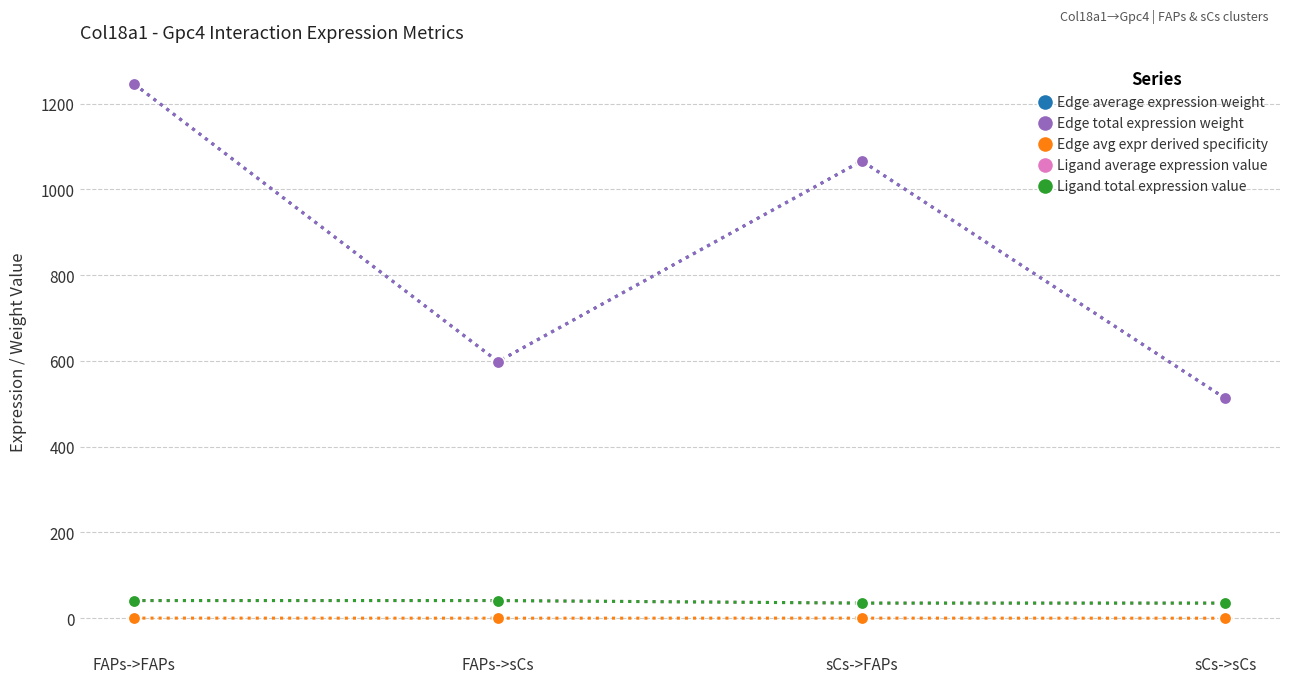

At how many categories does at least one series exceed 582?

3